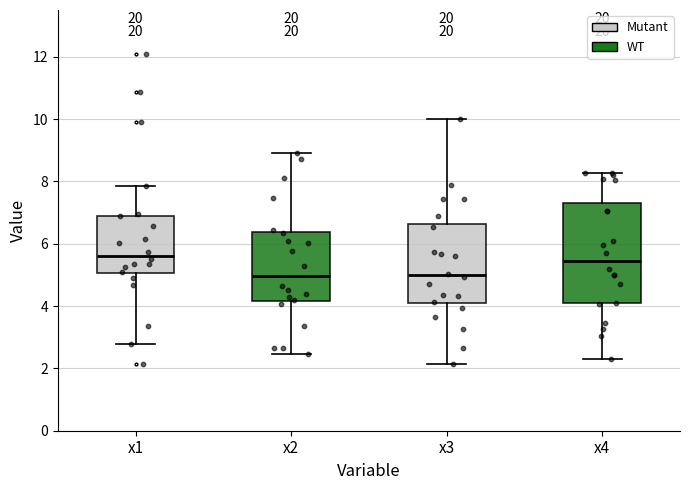

Reading left to right, read every box against the y-axis: the position of its median line, the range the box covers, and the ends of its whiskers. The values are not printed on the chart, so give them approximately, as read against the axis.

x1: median 5.6, box 5.0 to 7.0, whiskers 2.8 to 7.8
x2: median 5.0, box 4.2 to 6.4, whiskers 2.4 to 9.0
x3: median 5.0, box 4.0 to 6.6, whiskers 2.2 to 10.0
x4: median 5.4, box 4.0 to 7.4, whiskers 2.4 to 8.2